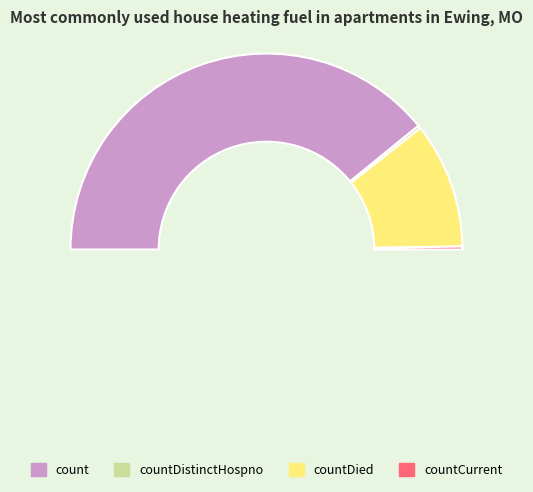

Count the number of slices in the pie.

4